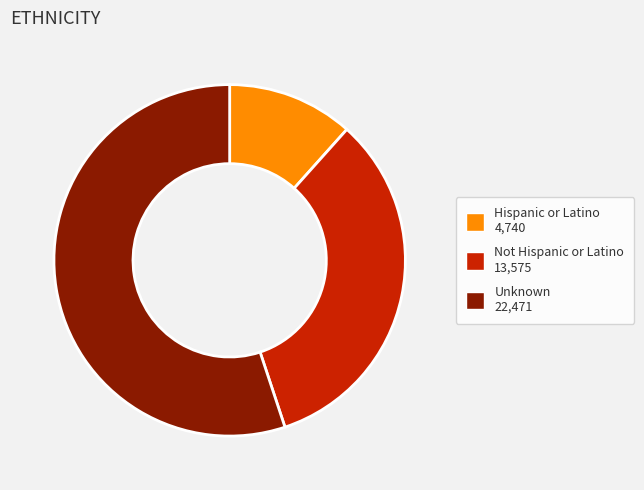

Between Unknown 22,471 and Hispanic or Latino 4,740, which is larger?

Unknown 22,471